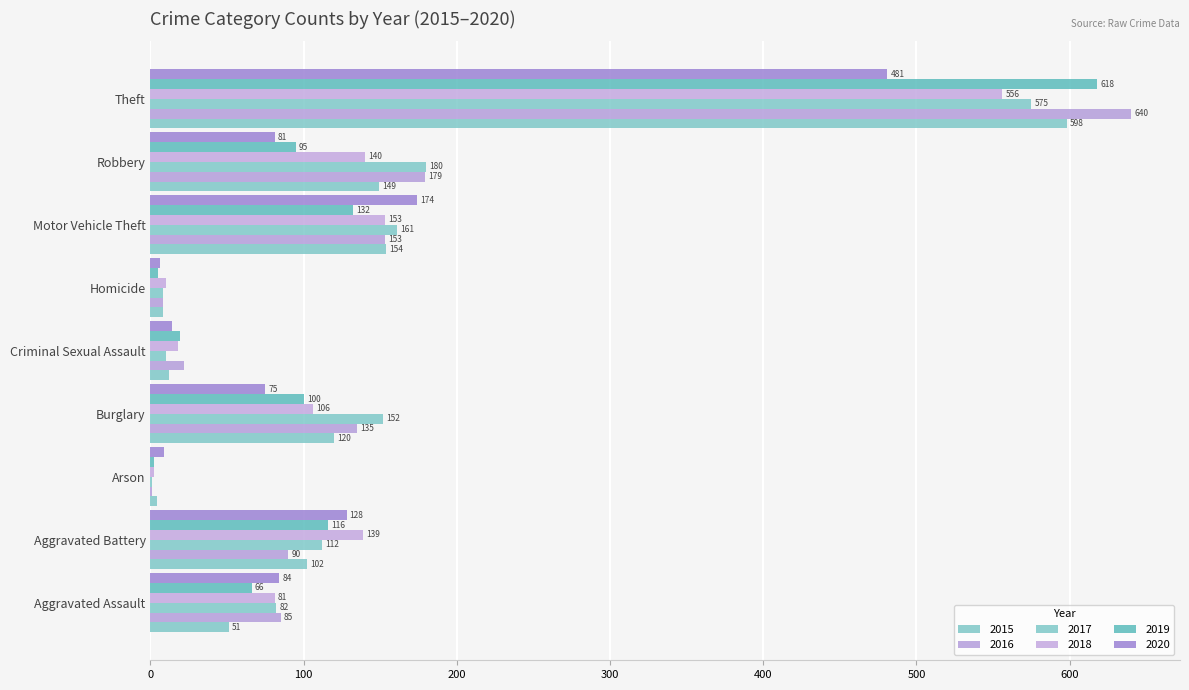

What is the highest value of the 2017 series?

575